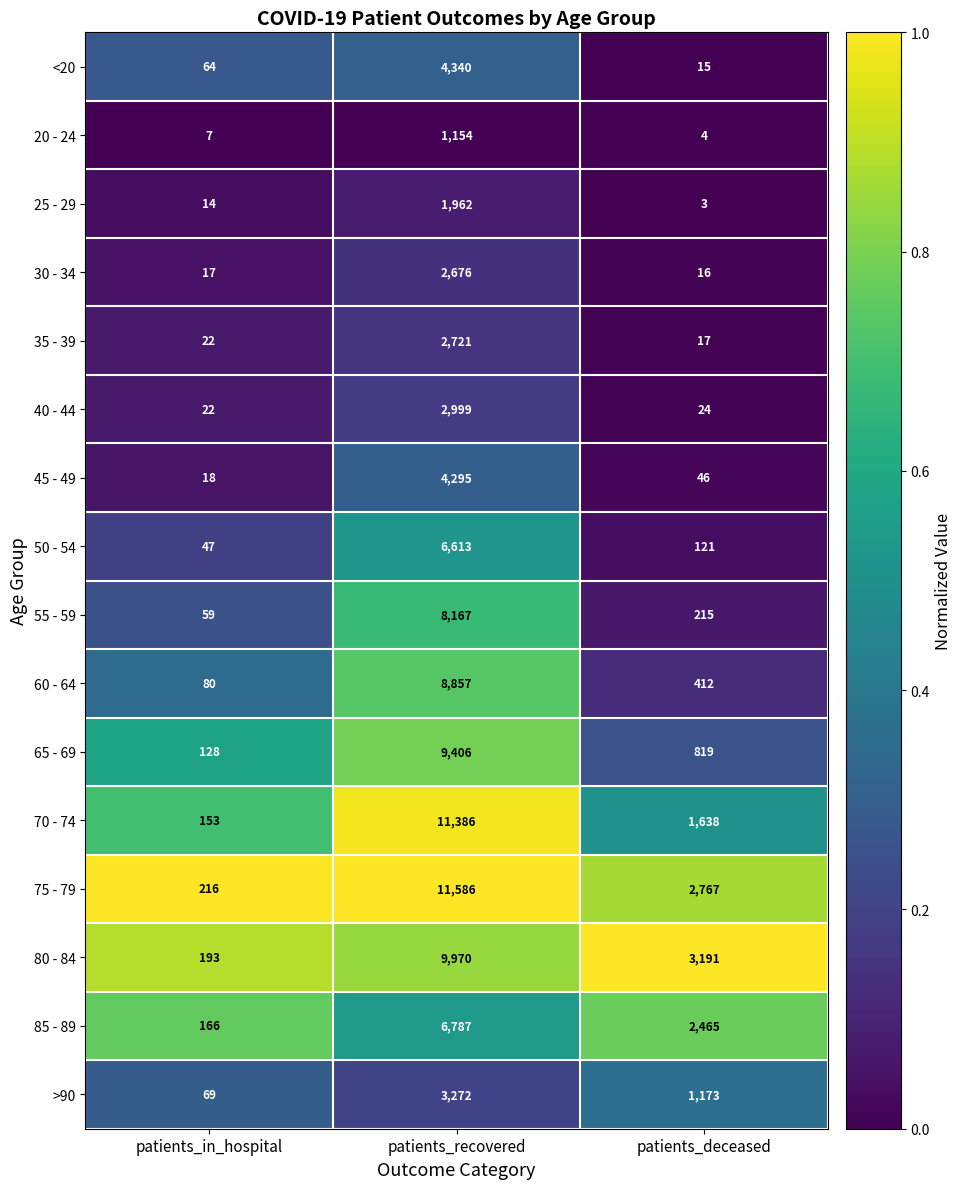

Rank the categories by 35 - 39 value from lowest to highest.

patients_deceased, patients_in_hospital, patients_recovered